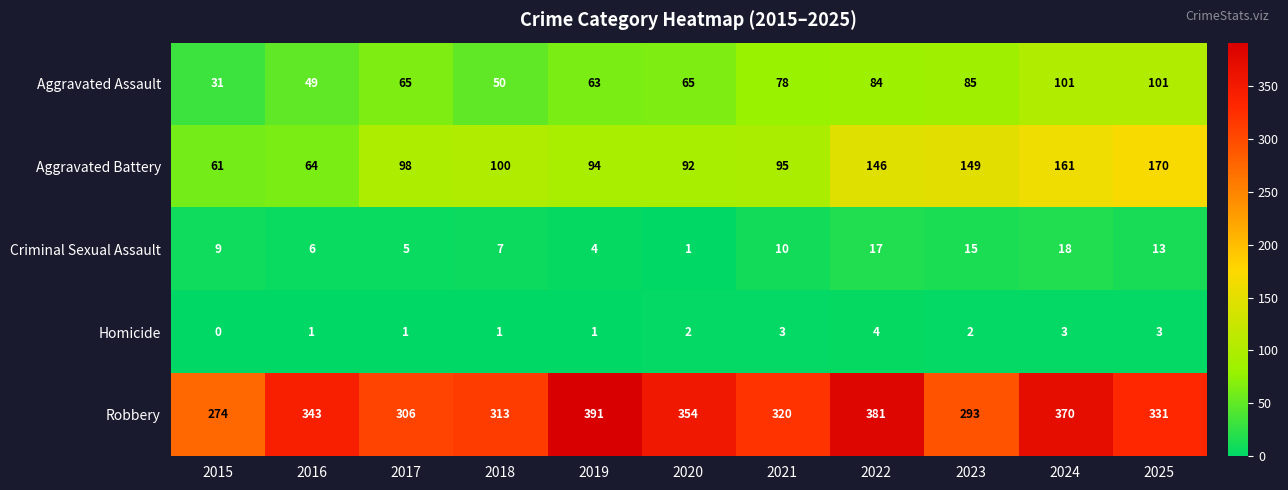

Which series has the largest range (max minus min)?

Robbery